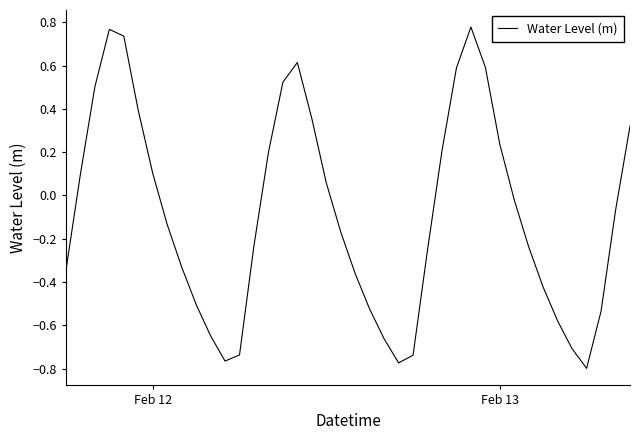

What is the difference between the maximum and minimum values?

1.6